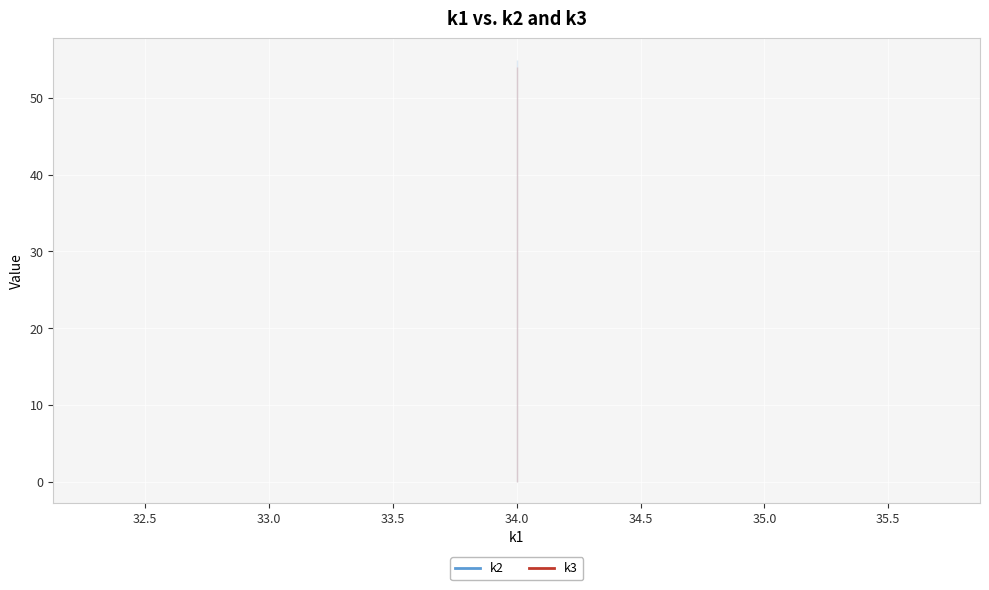

True or false: k2 and k3 intersect in this chart.

False